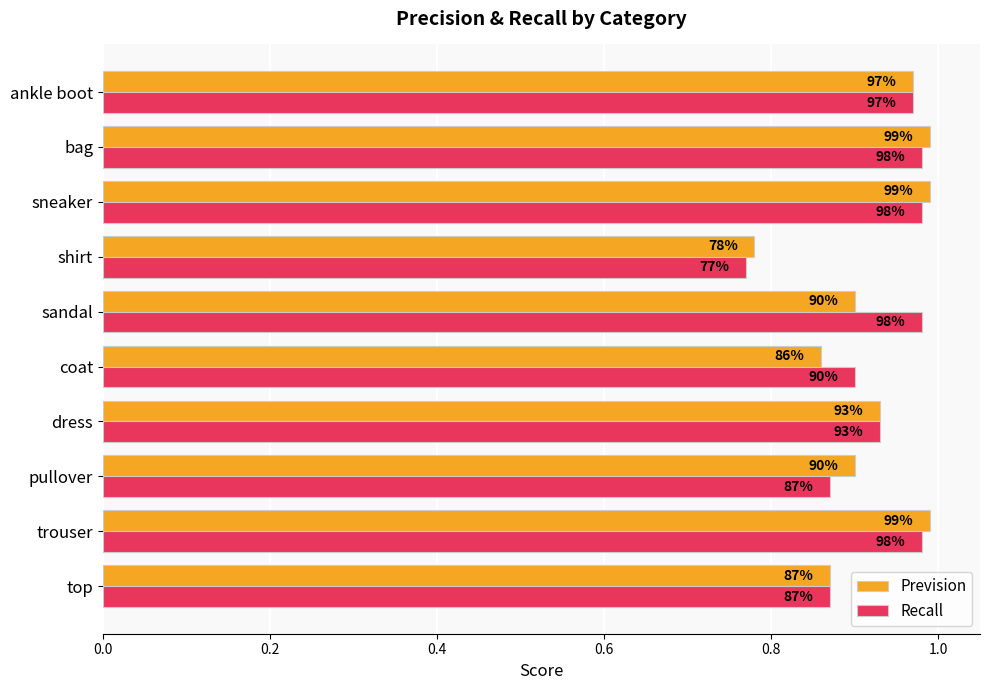

Reading right to left, what are all the values shown in this chart?

Prevision: 1.0	1.0	1.0	0.8	0.9	0.9	0.9	0.9	1.0	0.9
Recall: 1.0	1.0	1.0	0.8	1.0	0.9	0.9	0.9	1.0	0.9